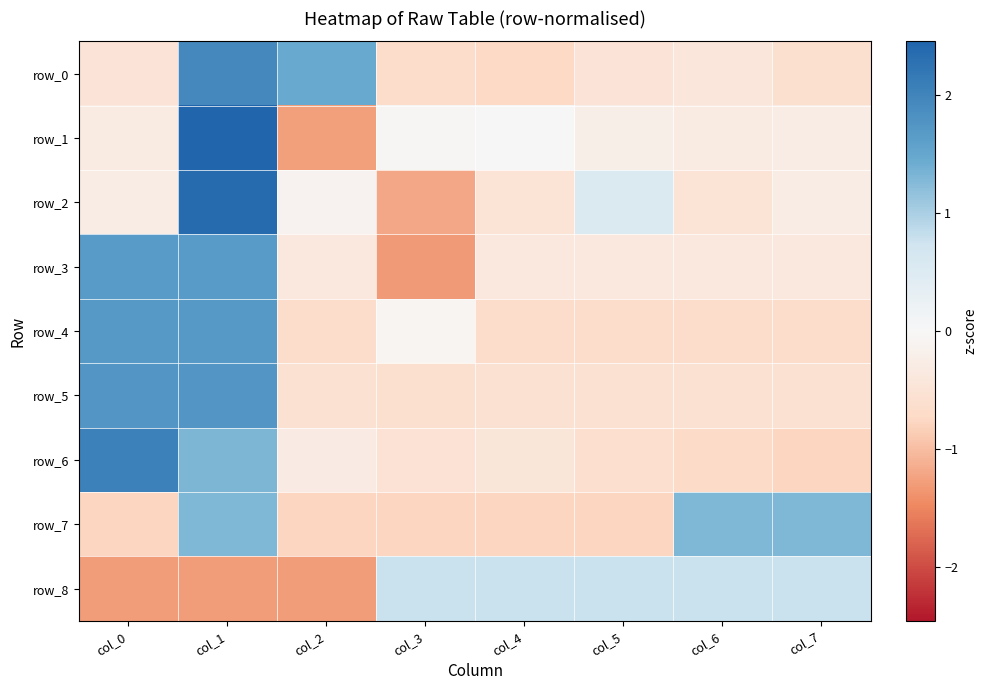

Count the number of data series in this chart.

9